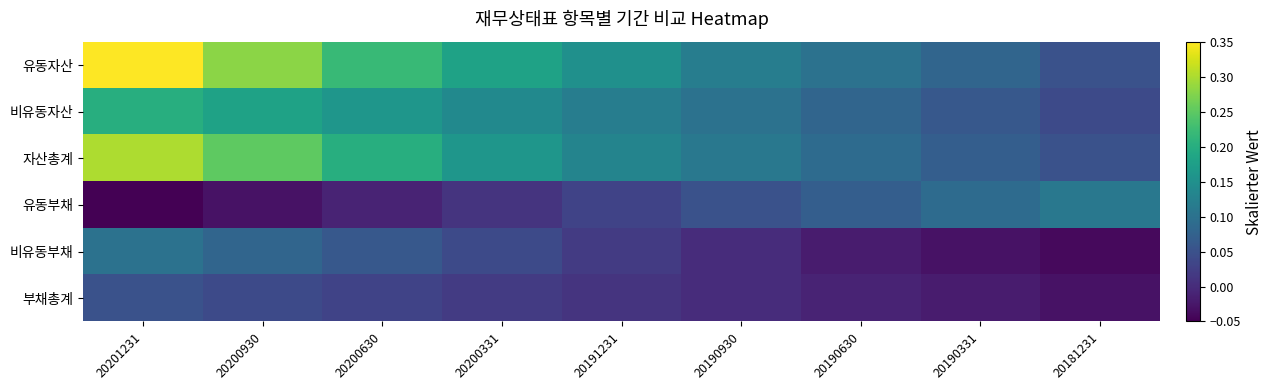

What is the spread (max minus min) of values at 20200630?

0.2